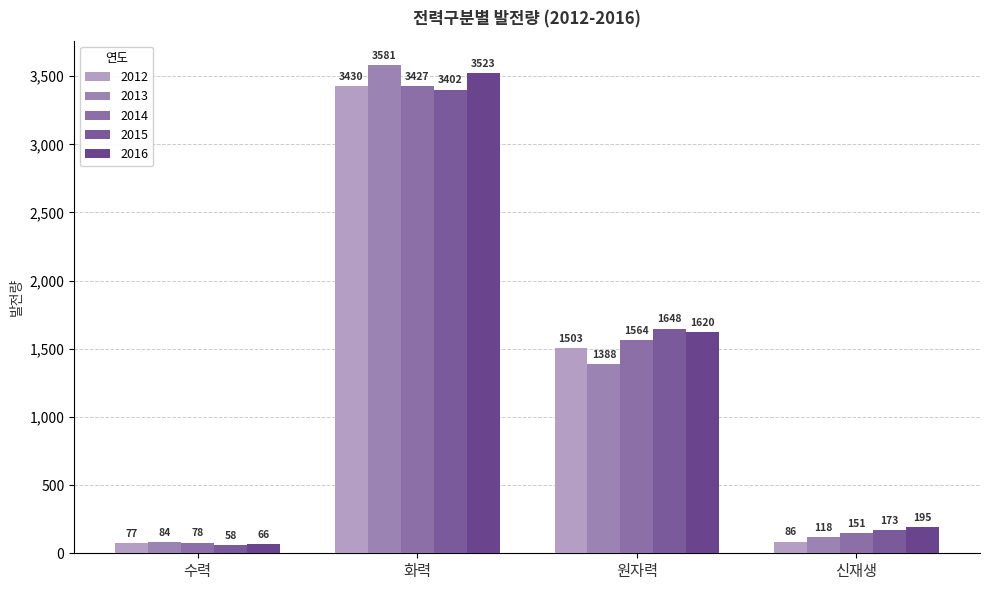

Count the number of data series in this chart.

5